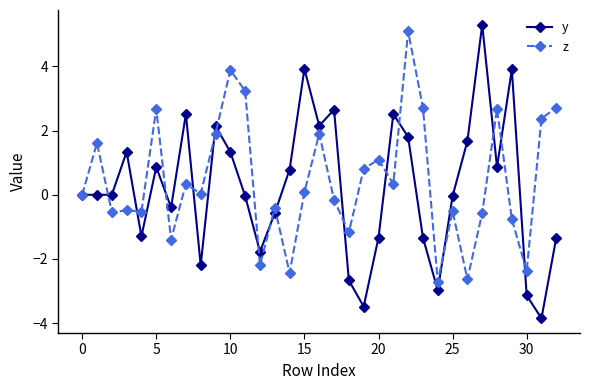

What is the greatest value displayed?

5.3